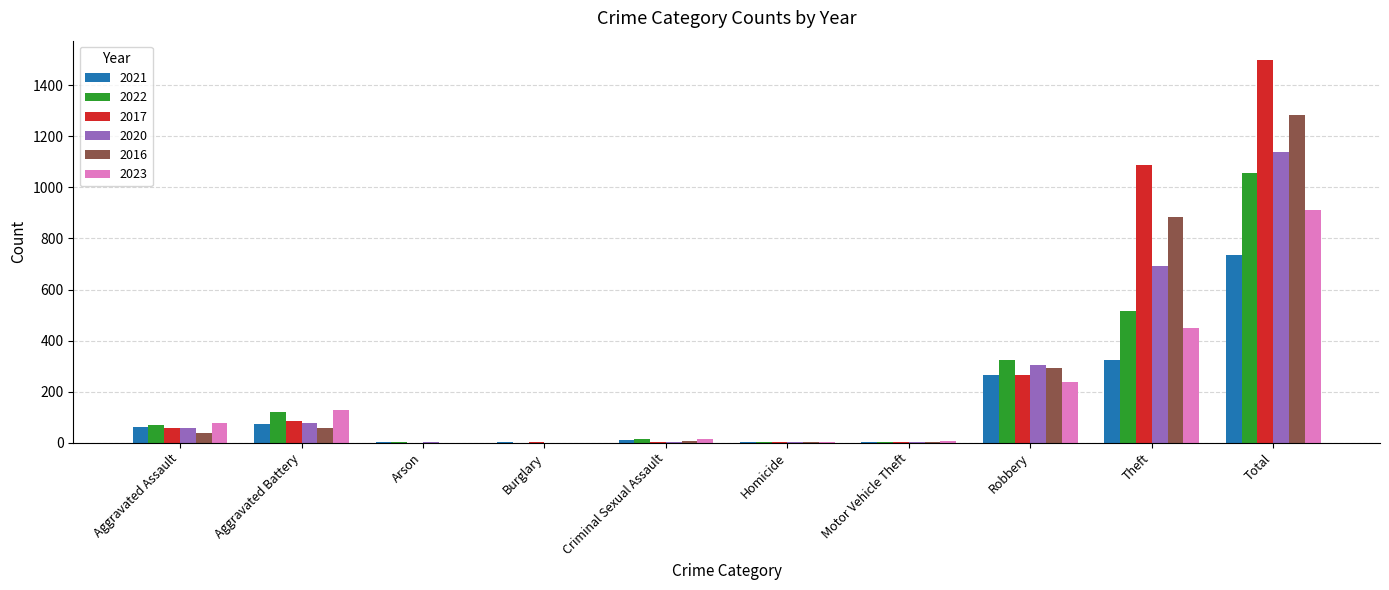

What is the spread (max minus min) of values at Arson?

3